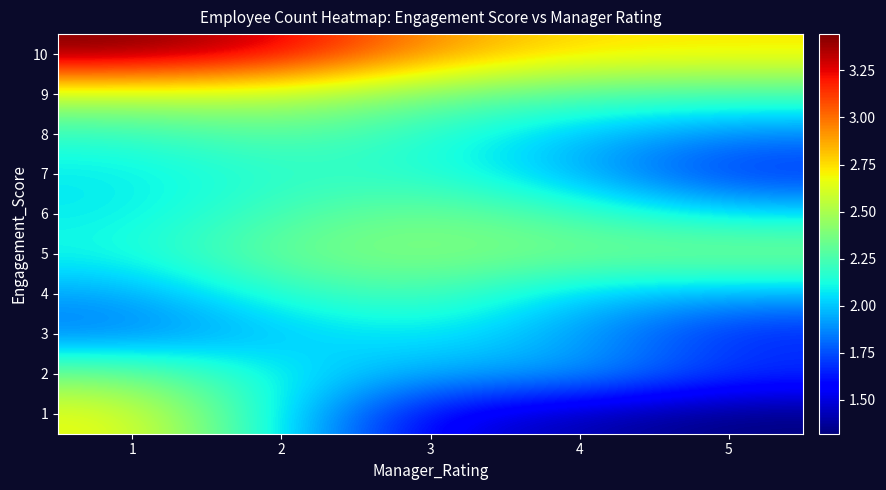

At which category is the sum across all series the highest?

1